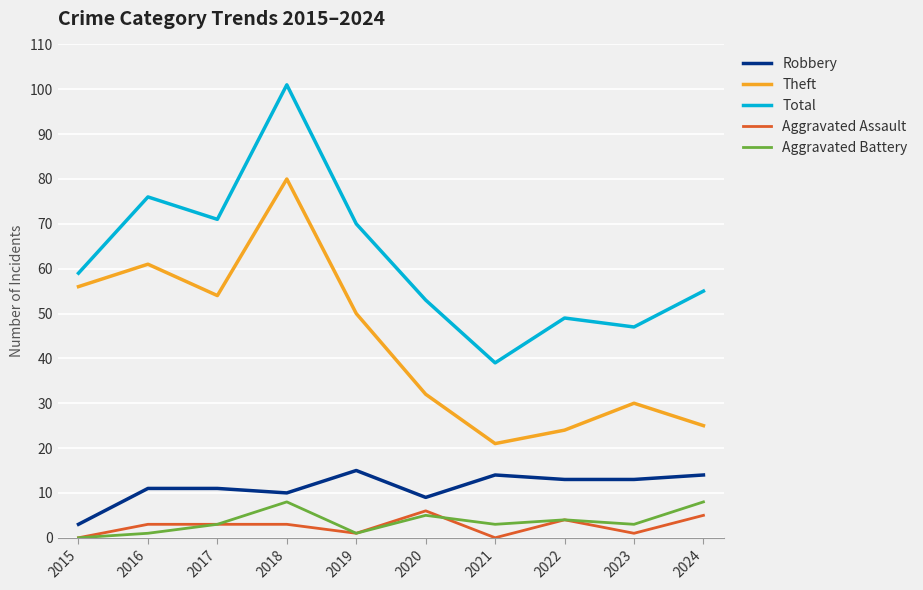

What is the average value of the Robbery series?

11